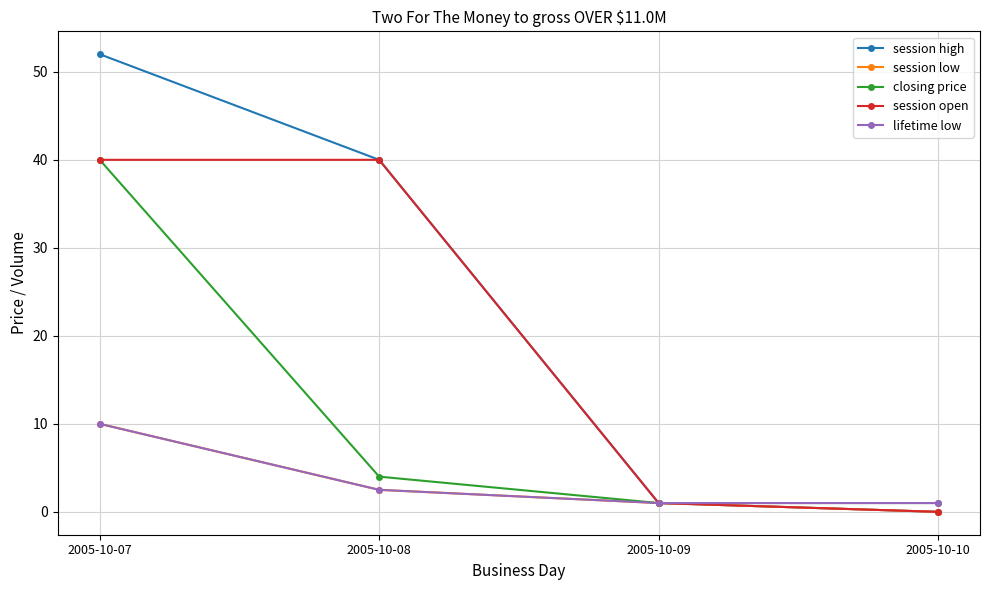

How many data points in session low are less than 2?

2